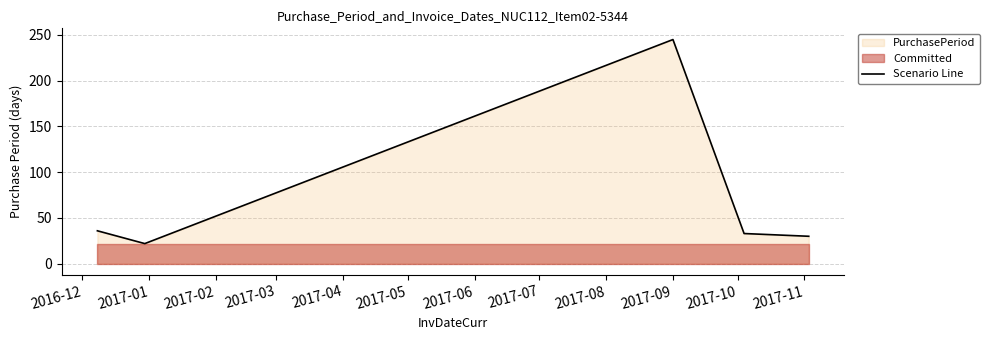

Reading right to left, transcribe all the data shown in this chart.

30	33	245	22	36